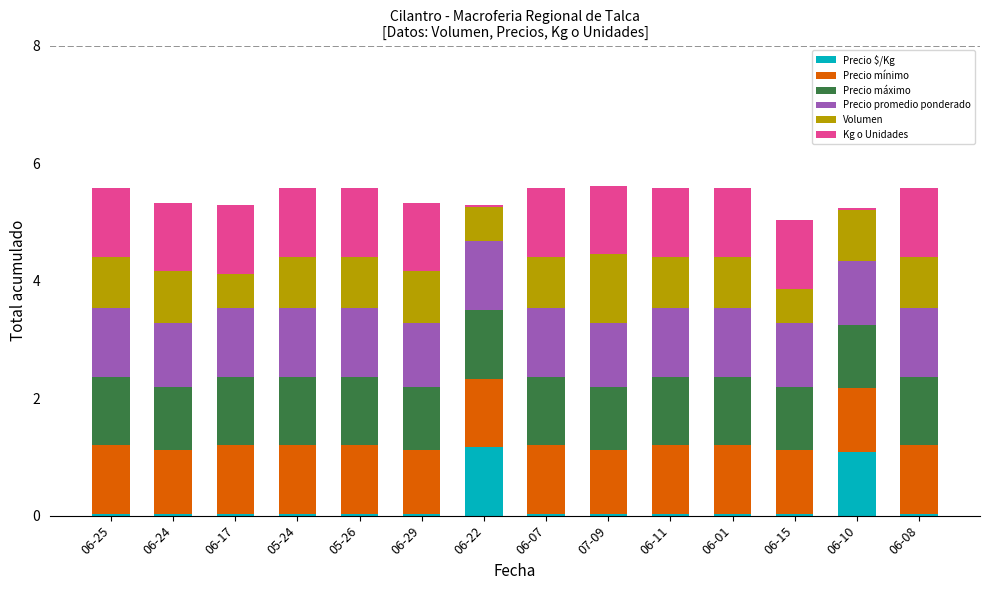

What is the difference between the second highest and minimum values in the Precio $/Kg series?

1.1